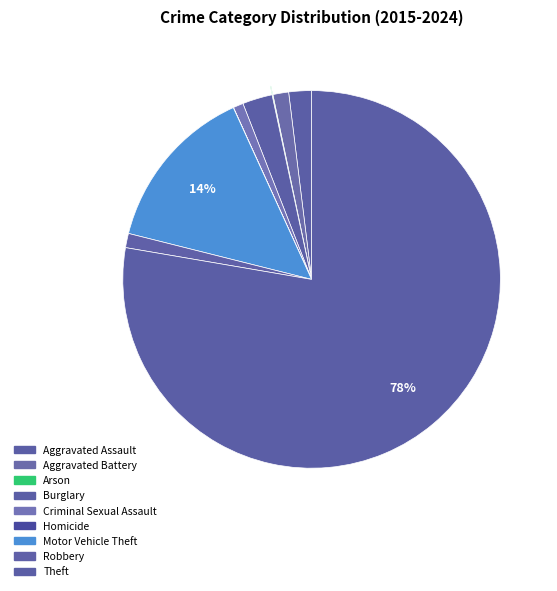

Rank the categories by value from highest to lowest.

Theft, Motor Vehicle Theft, Burglary, Aggravated Assault, Aggravated Battery, Robbery, Criminal Sexual Assault, Arson, Homicide